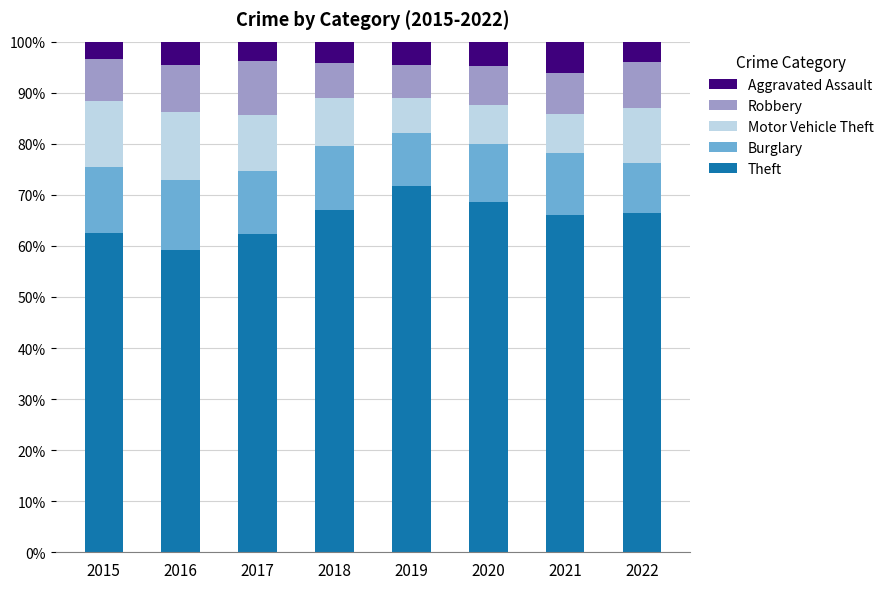

How many categories are shown in the chart?

8